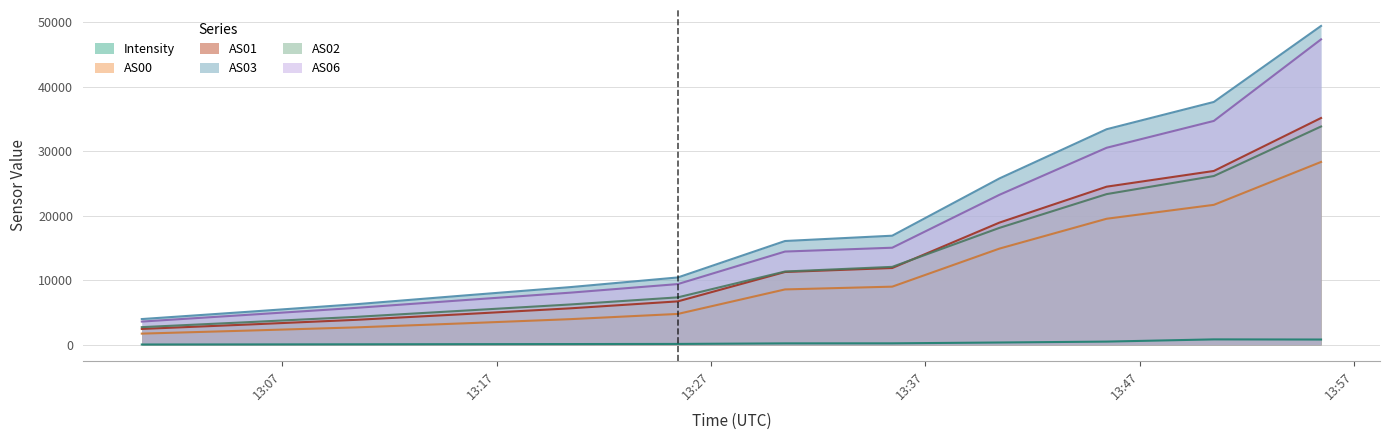

What is the greatest value displayed?

49439.0